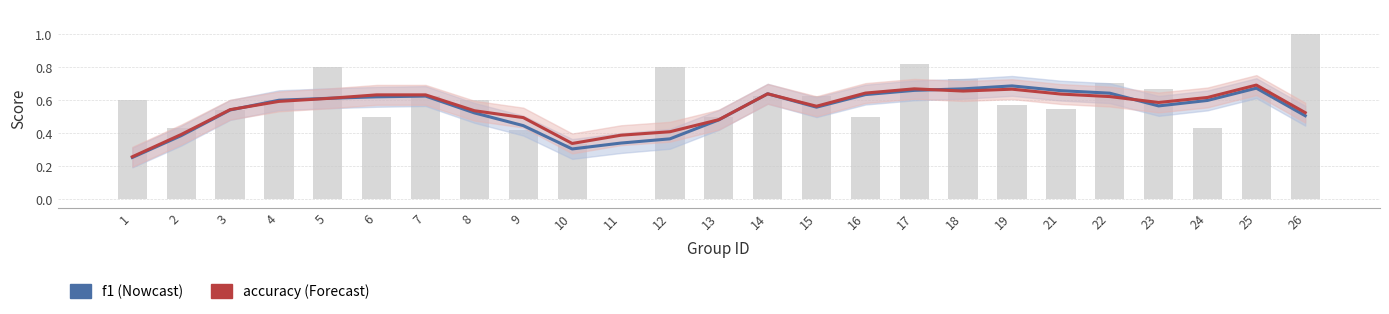

Is it true that f1 equals 0.3 at 14?

False